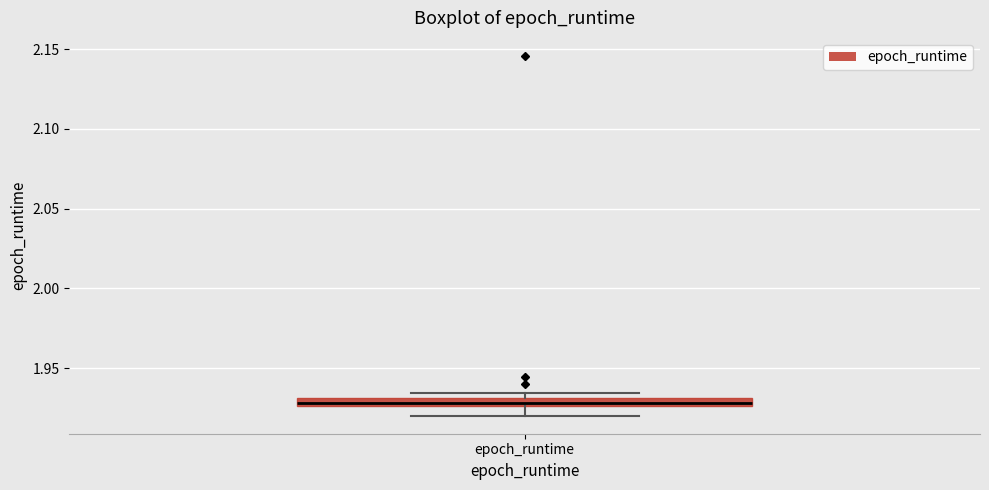

Where is the upper edge of the box for epoch_runtime on the y-axis? The values are not printed on the chart, so give them approximately, as read against the axis.

1.930